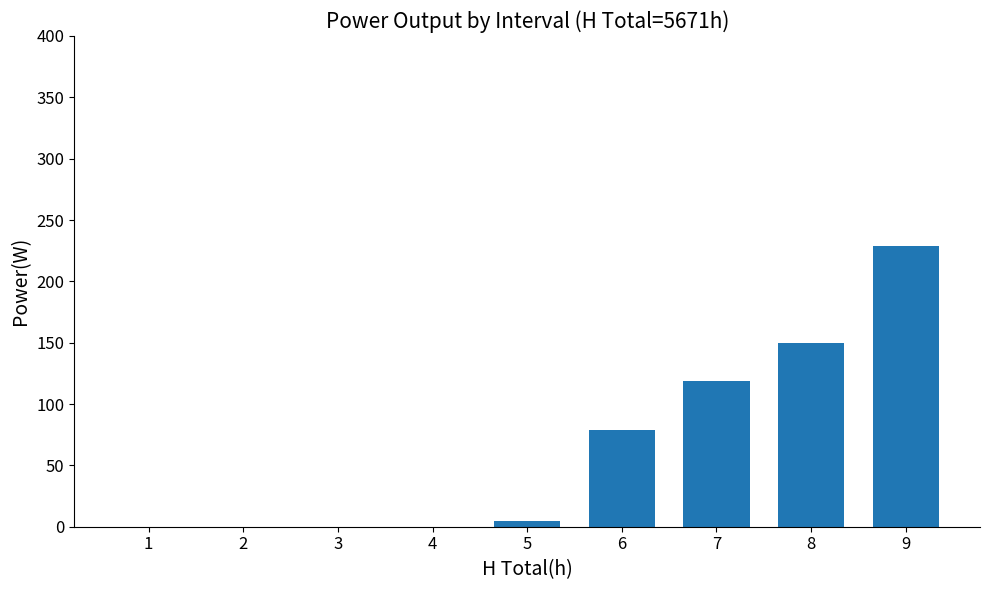

What is the greatest value displayed?

228.5